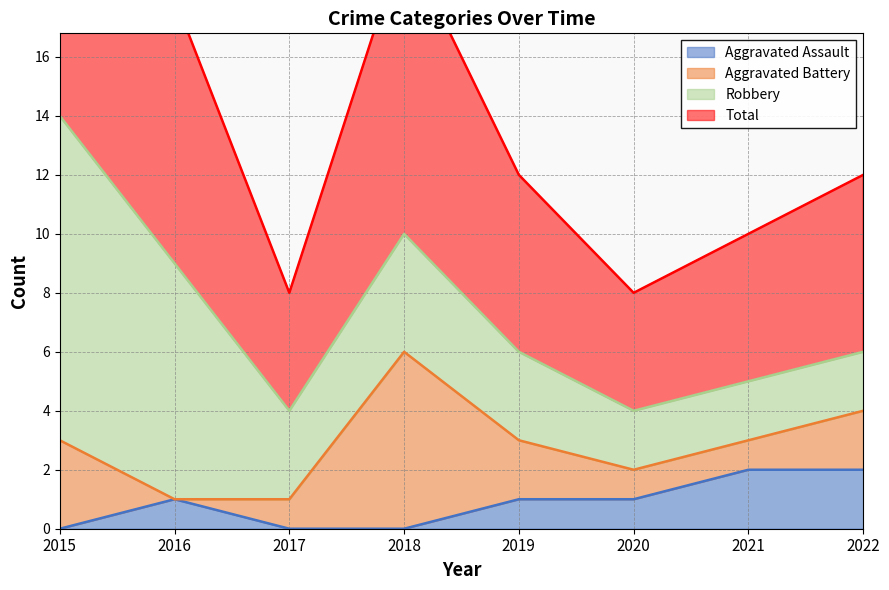

At which category is the sum across all series the highest?

2015